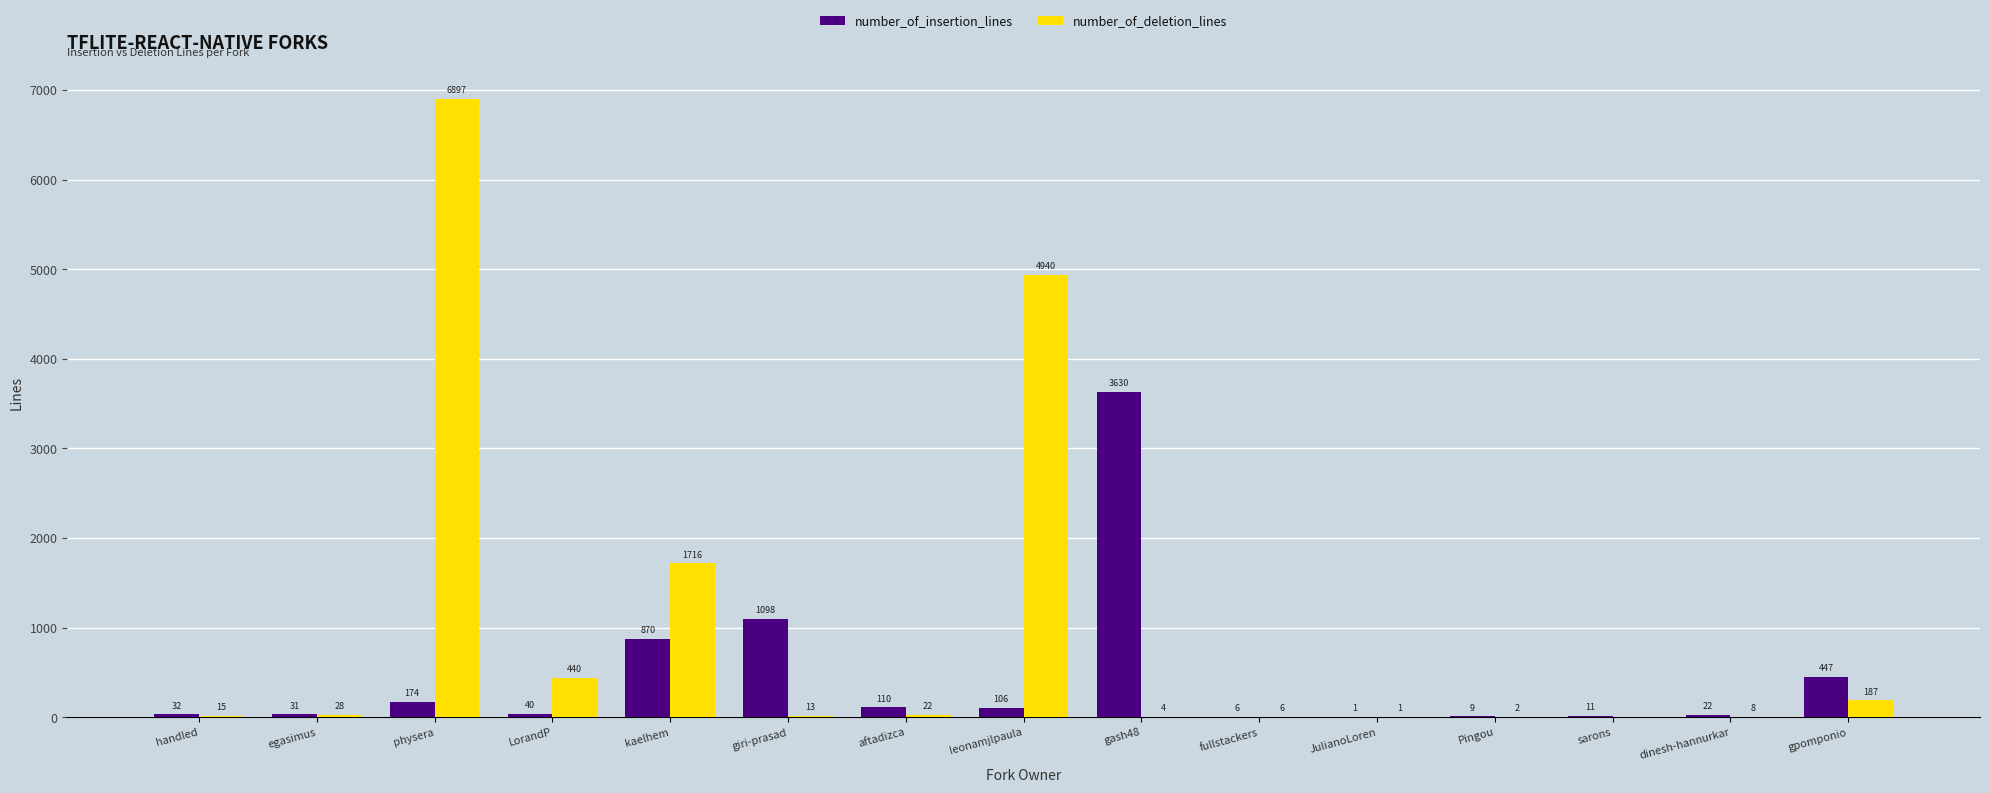

Is it true that number_of_insertion_lines equals 6 at fullstackers?

True